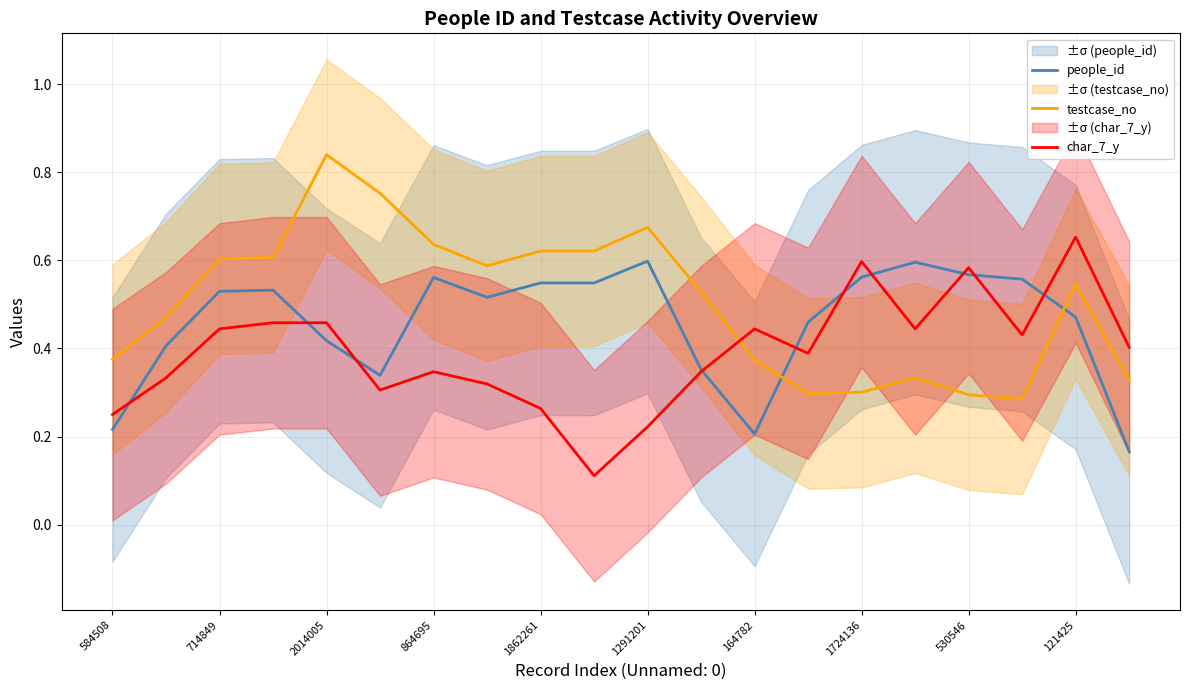

Does the chart have visible grid lines?

Yes